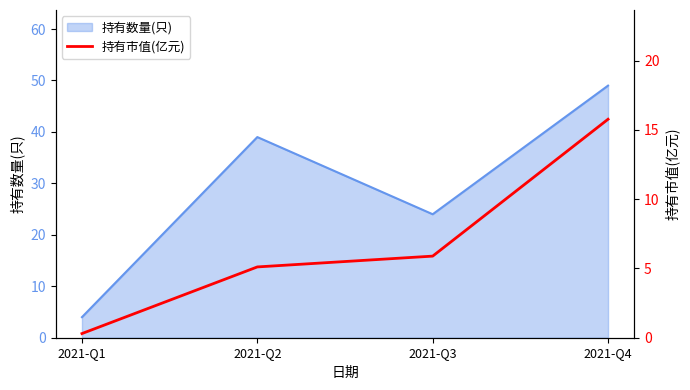

Between 2021-Q1 and 2021-Q2, which is larger?

2021-Q2